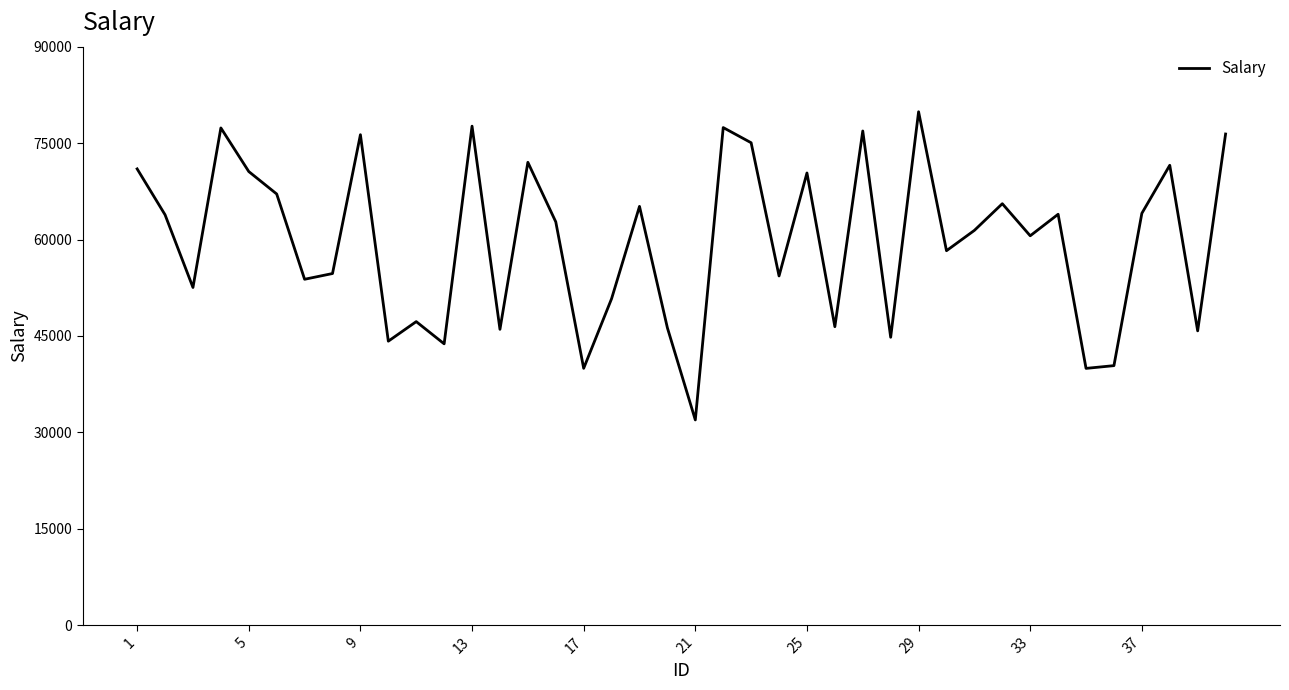

True or false: the data has more than 1 interior local peaks.

True